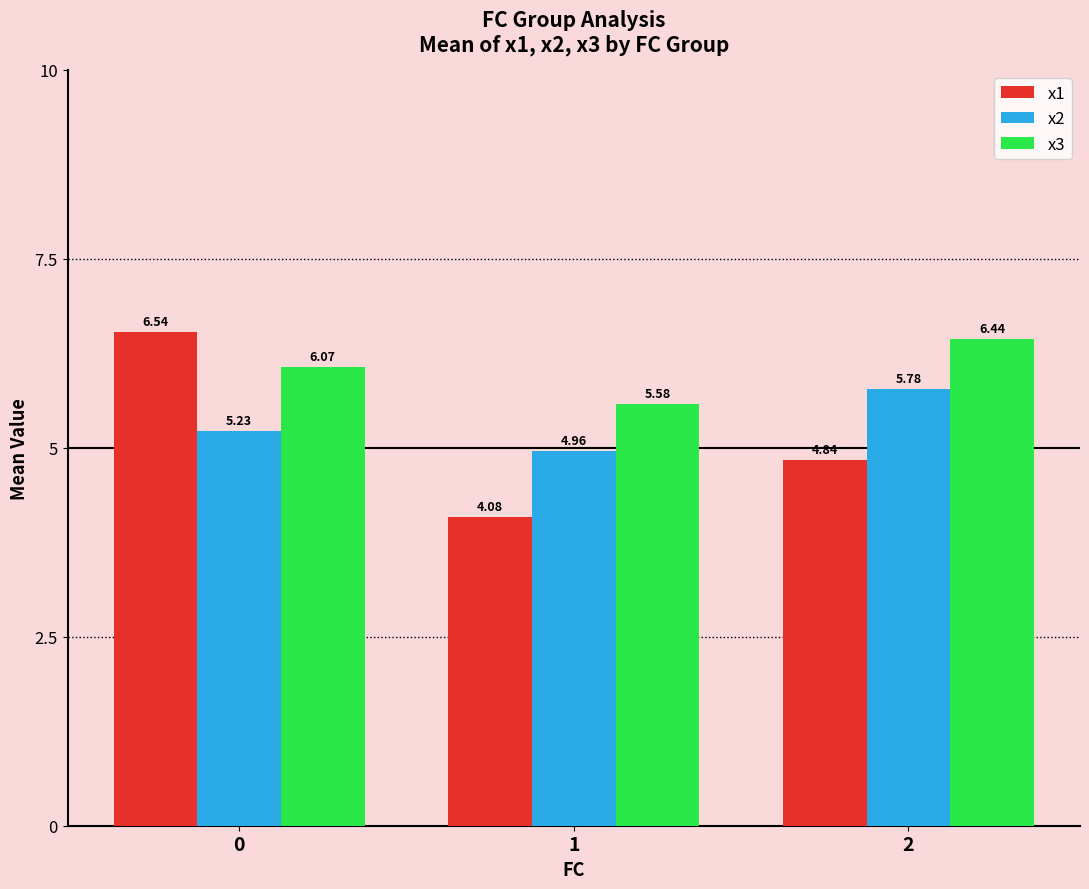

Rank the series by their average value, from highest to lowest.

x3, x2, x1